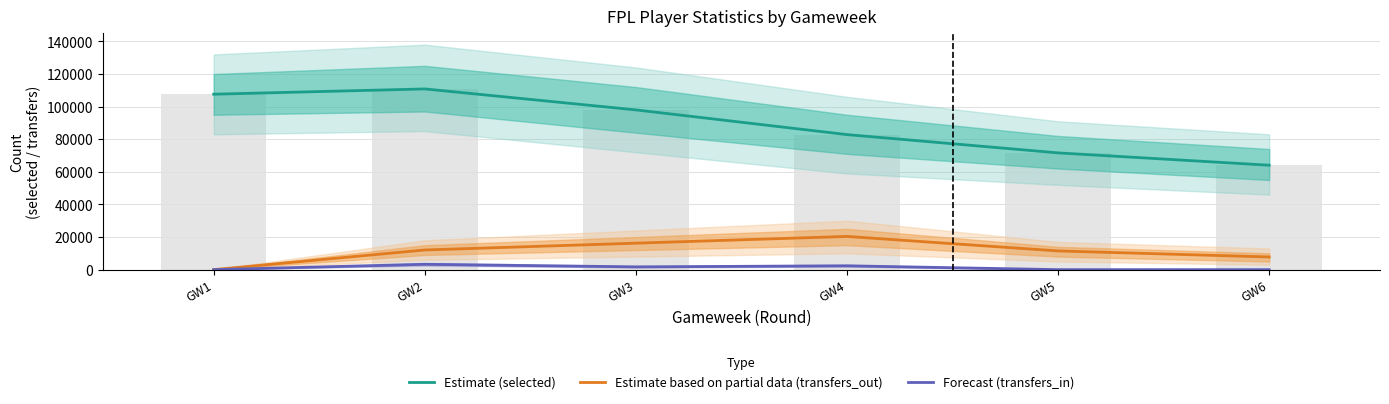

List the series in order of their peak value, highest first.

Estimate (selected), Estimate based on partial data (transfers_out), Forecast (transfers_in)